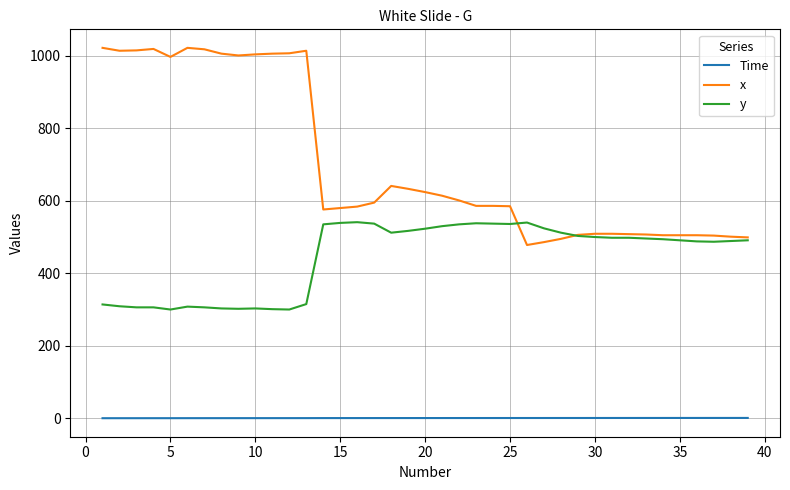

True or false: x and Time intersect in this chart.

False